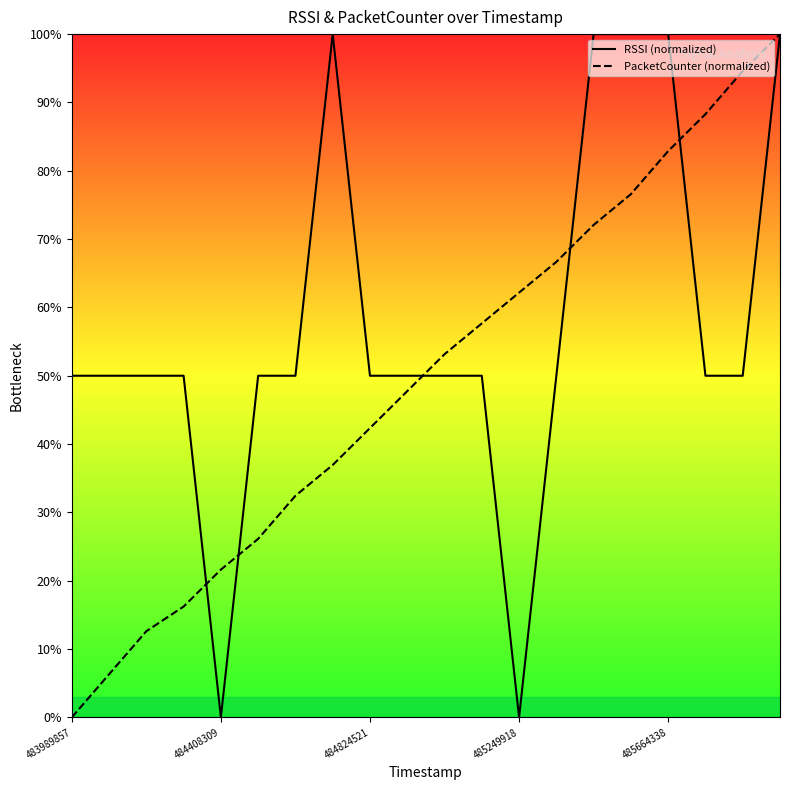

Which series has the largest total across all categories?

RSSI (normalized)